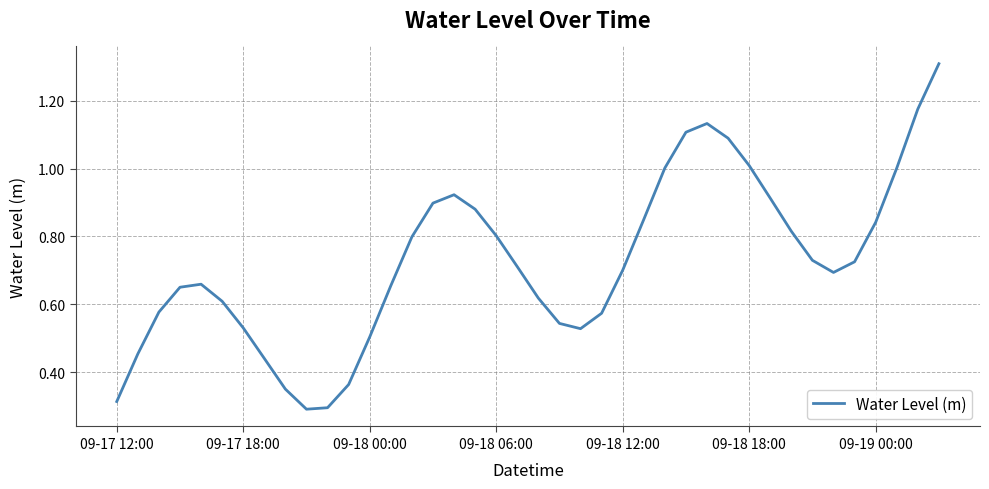

What is the maximum value shown in the chart?

1.3